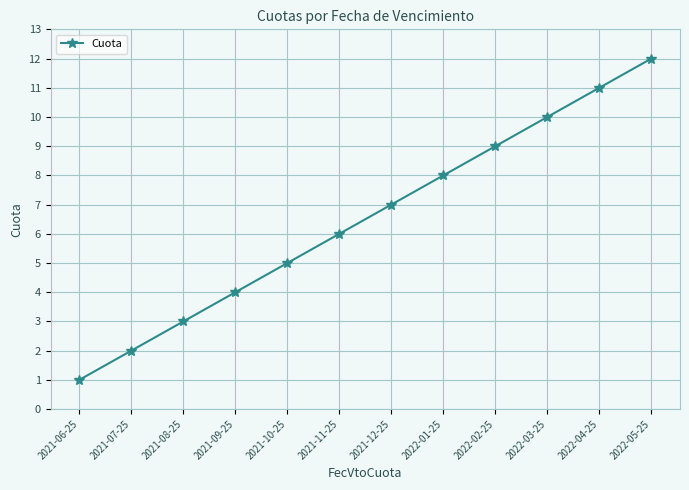

What is the label of the 3rd point from the right?

2022-03-25